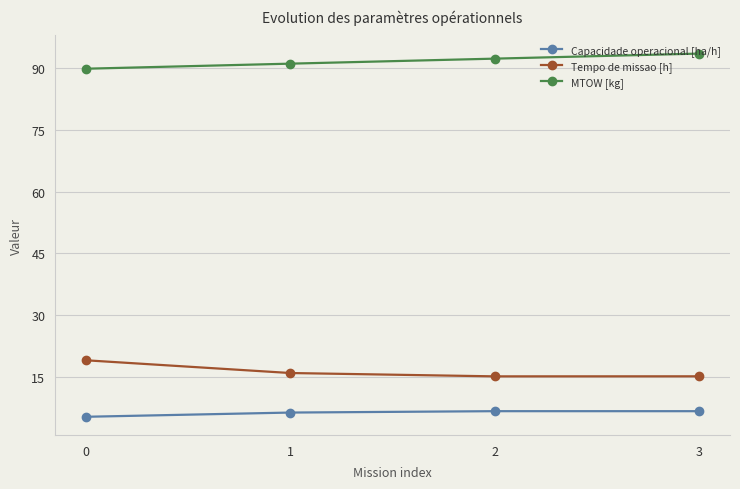

Read the Tempo de missao [h] value at 3.

15.1